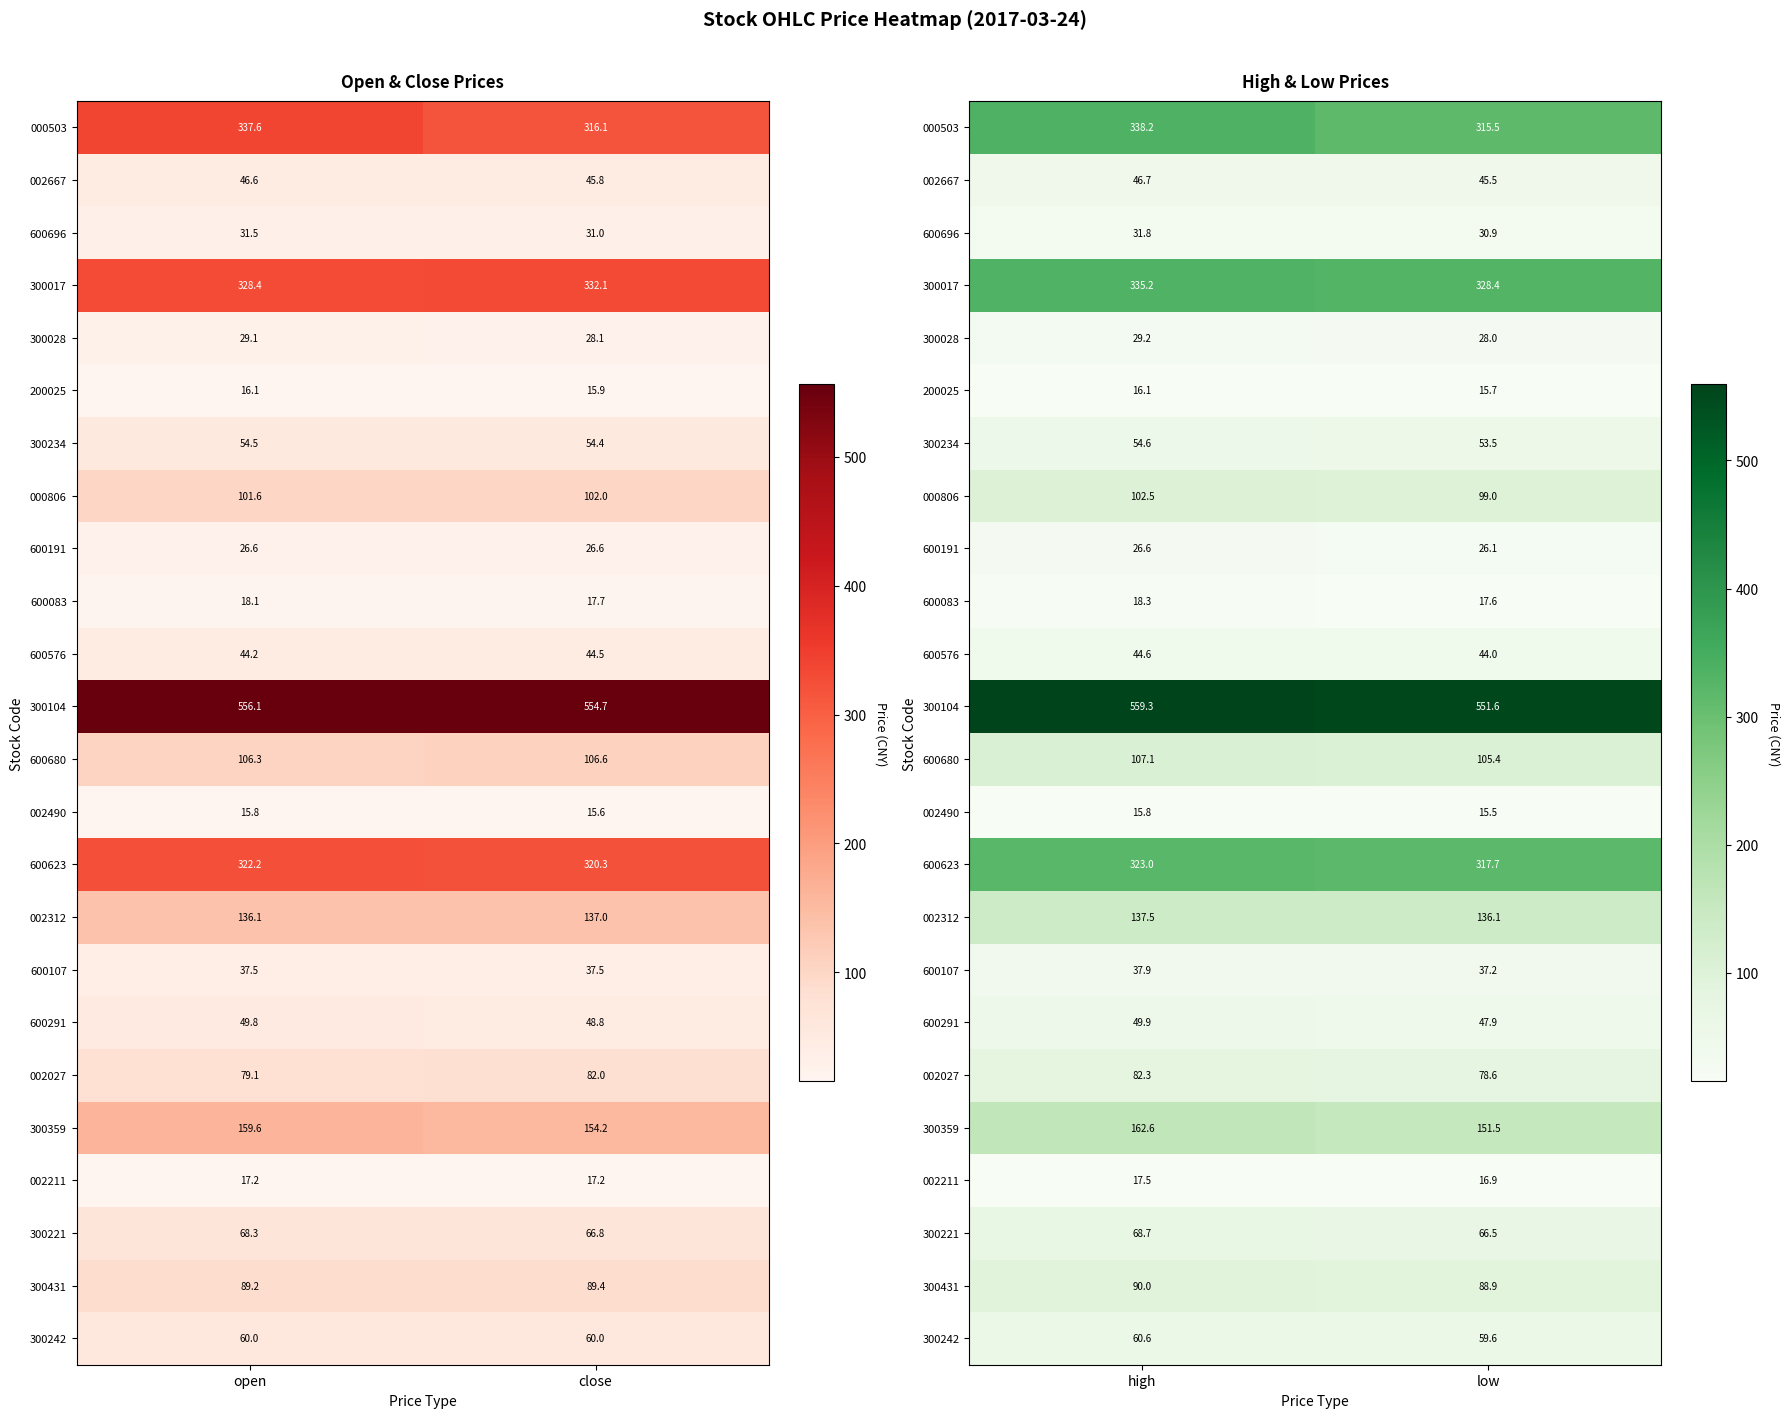

What is the sum of all 000503 values?

653.7